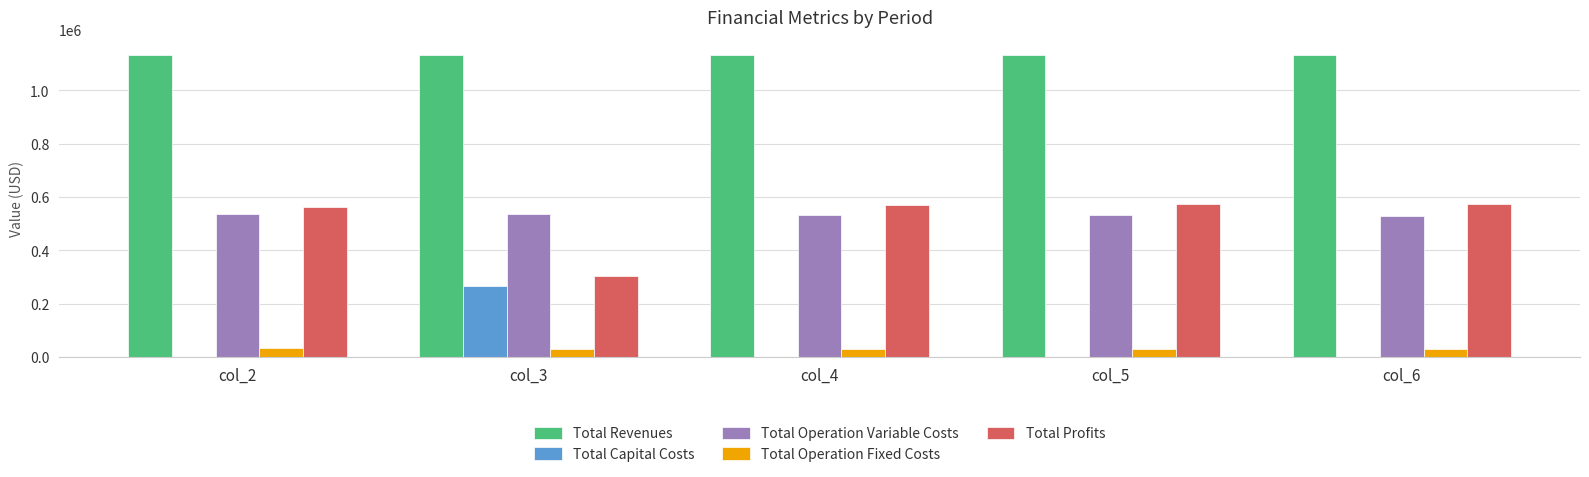

What is the sum of all Total Operation Variable Costs values?

2664595.8